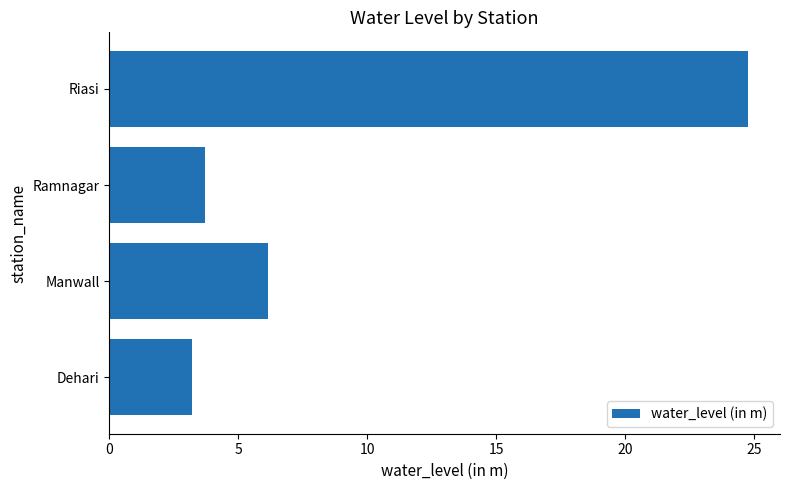

How many values are below 6?

2